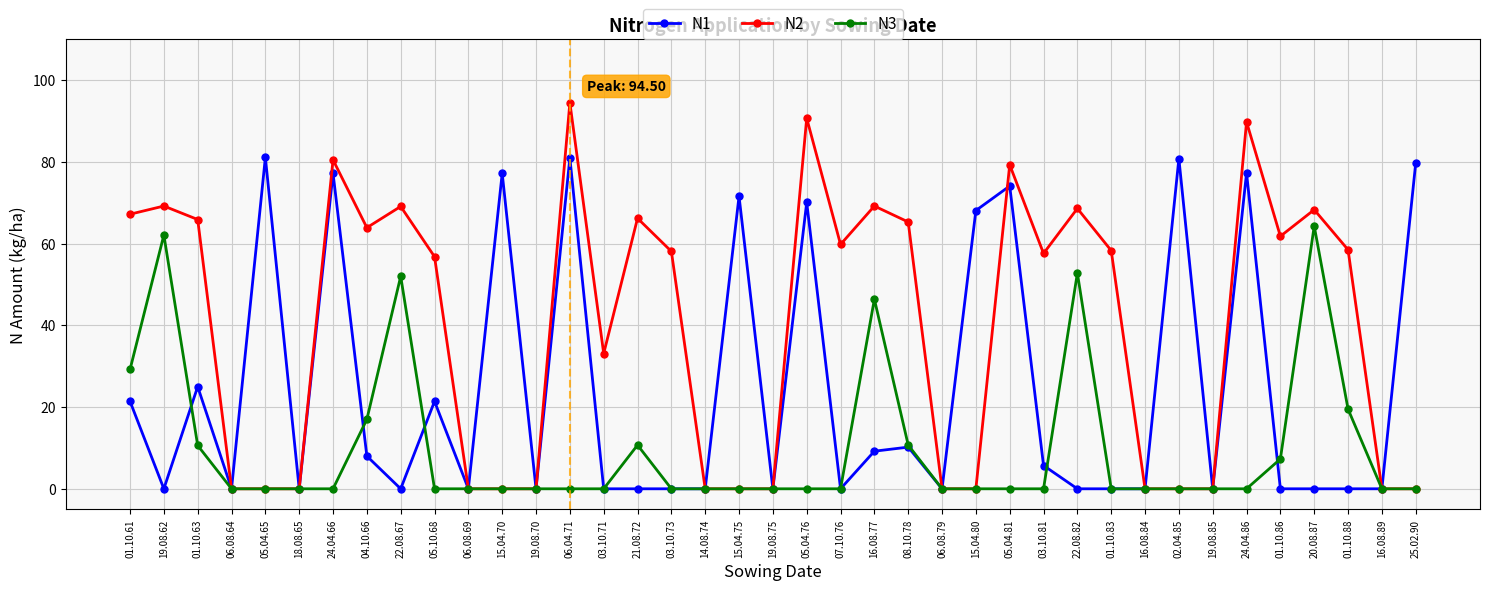

Which series has the widest spread of values?

N2